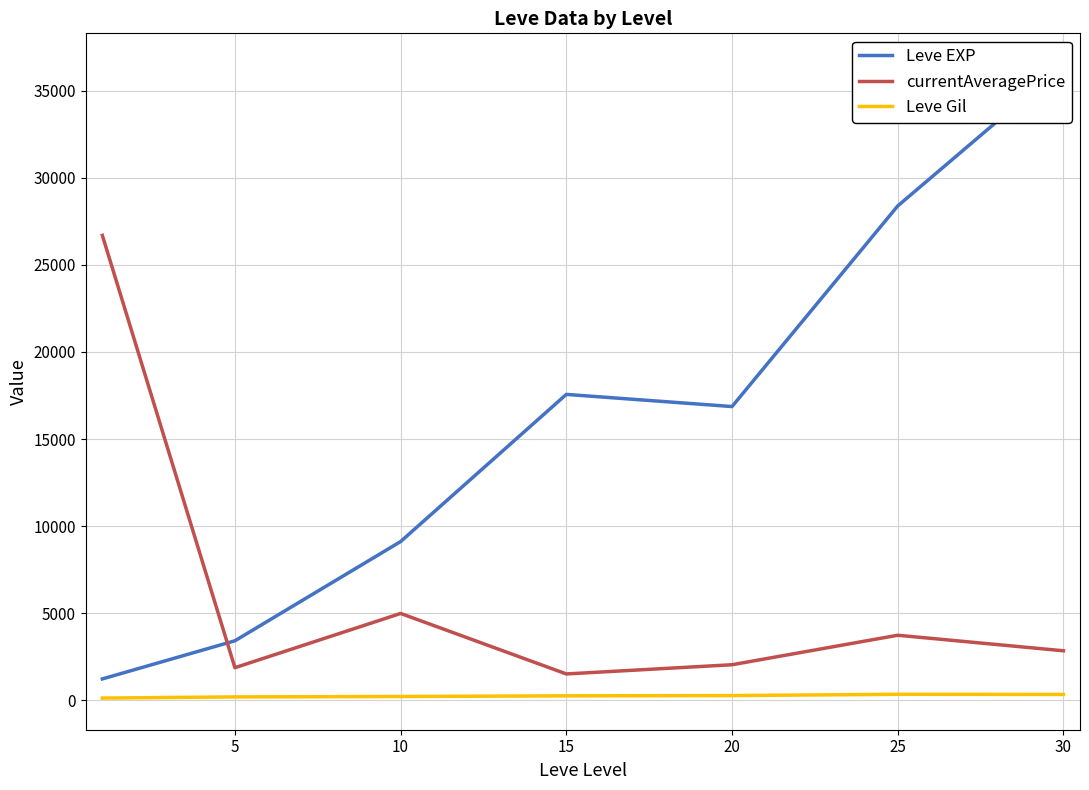

True or false: Leve Gil and currentAveragePrice cross at least once.

False